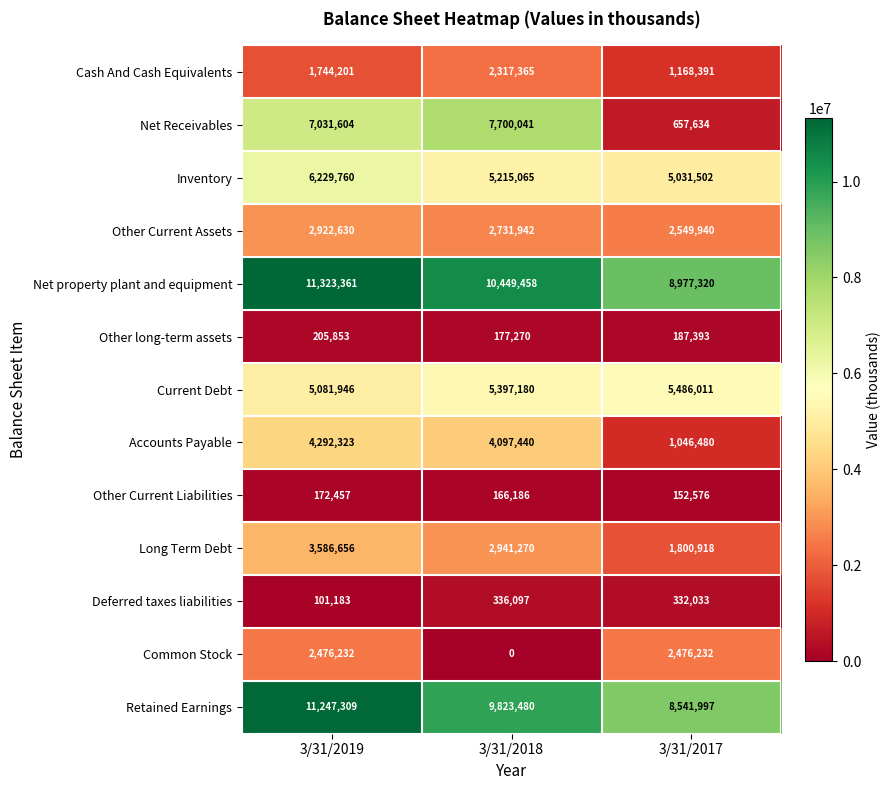

How many data points does each series have?

3